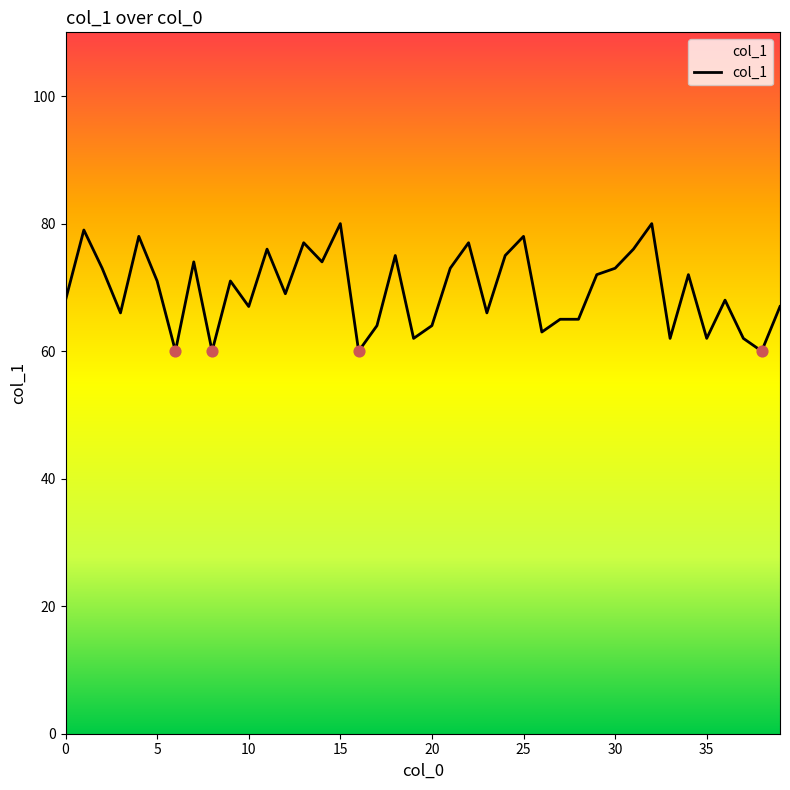

What is the greatest value displayed?

80